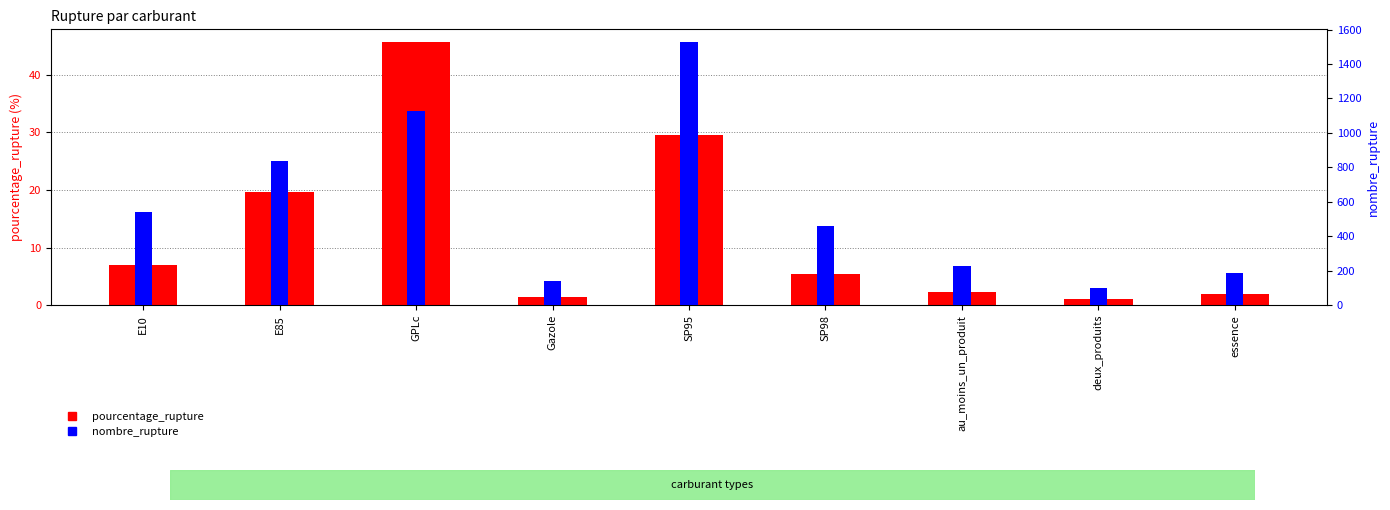

Count the number of categories in the chart.

9